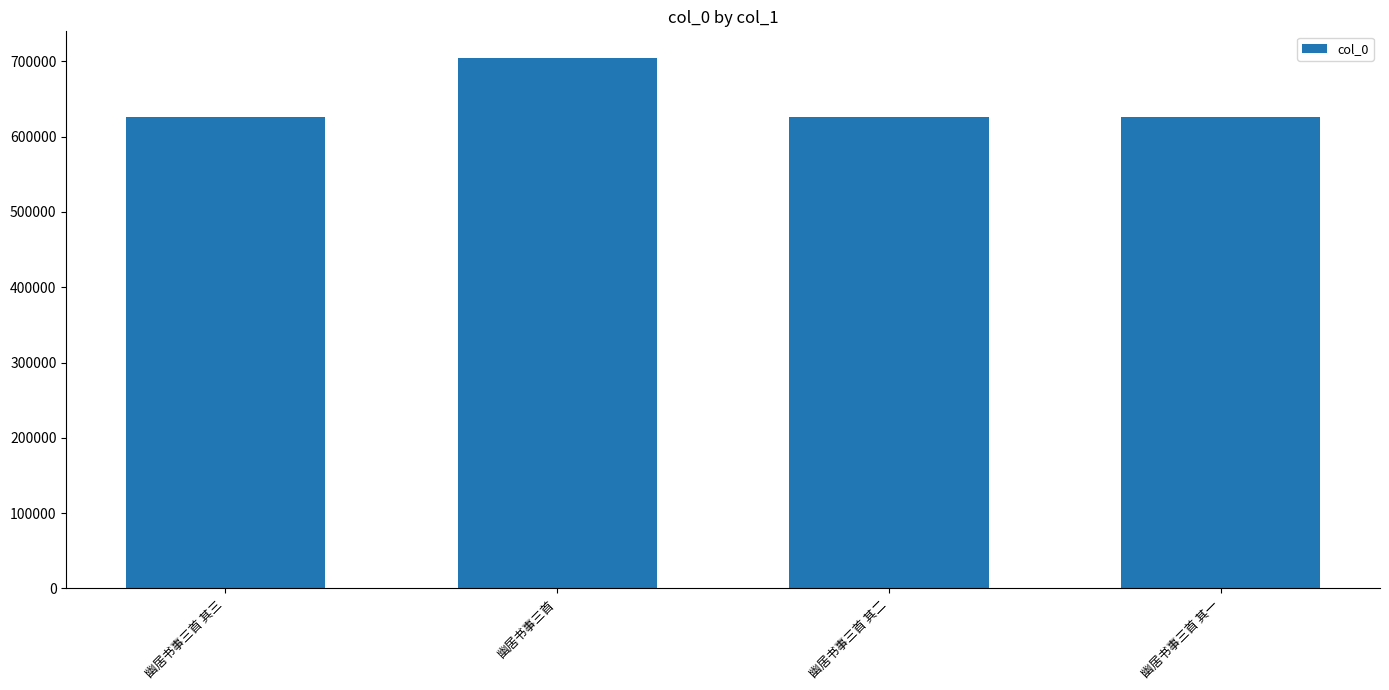

What is the minimum value shown in the chart?

626278